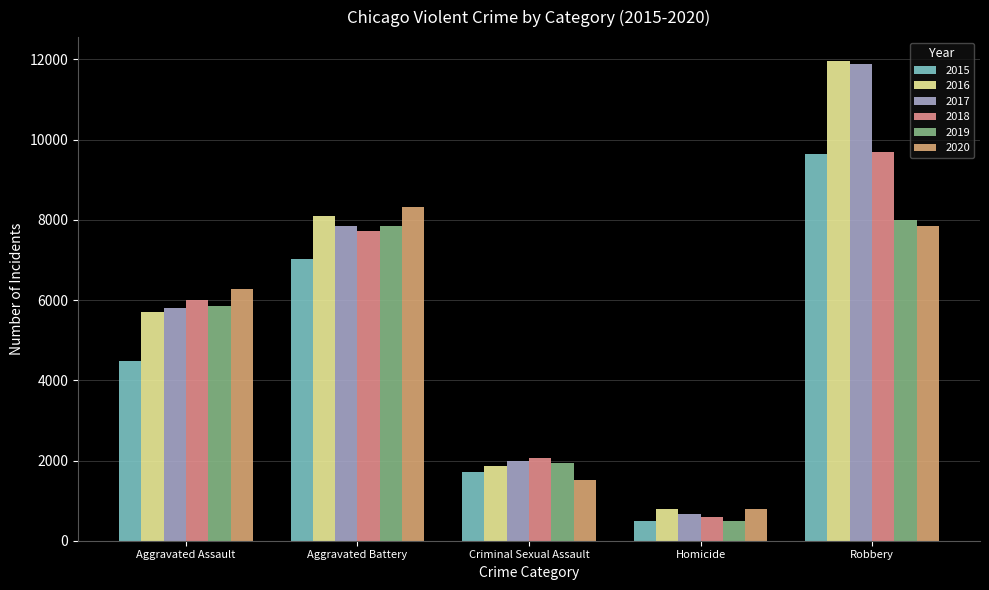

What are all the series names shown in the legend?

2015, 2016, 2017, 2018, 2019, 2020